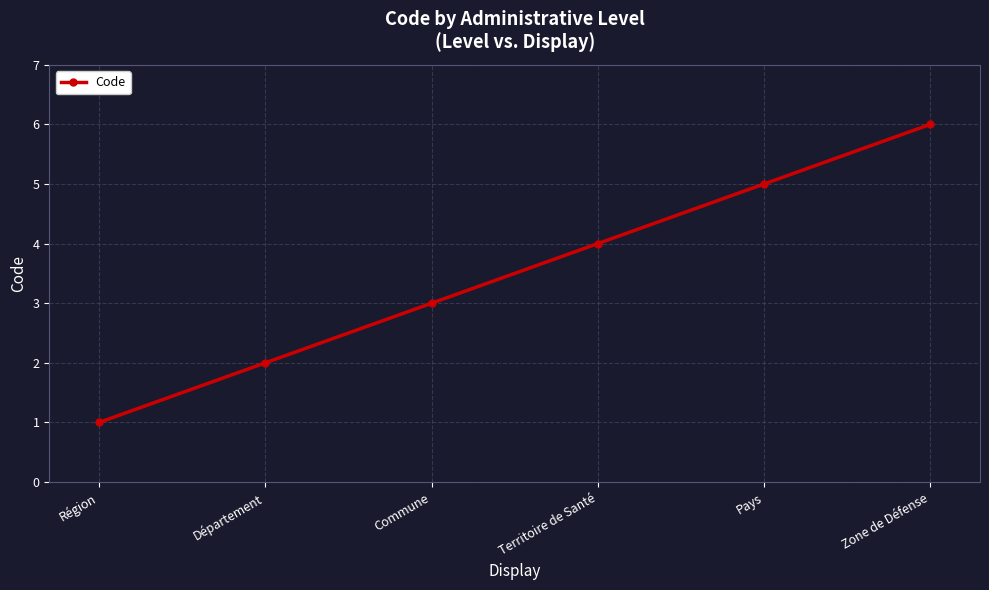

How many values are below 4?

3